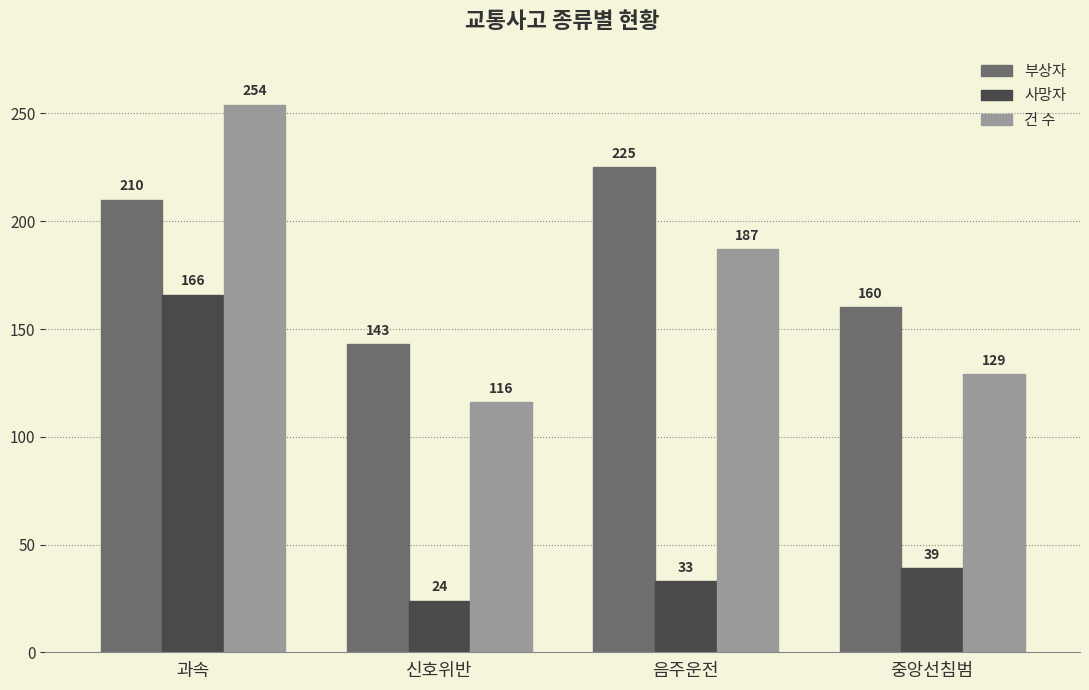

What value does the 사망자 series have at 중앙선침범, to the nearest 50?

50